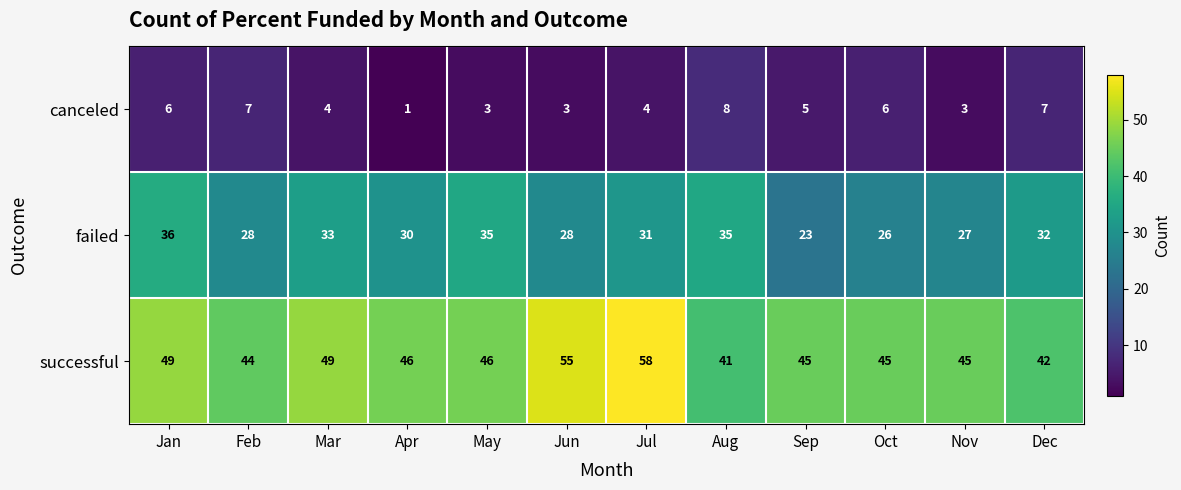

Which series has the largest total across all categories?

successful